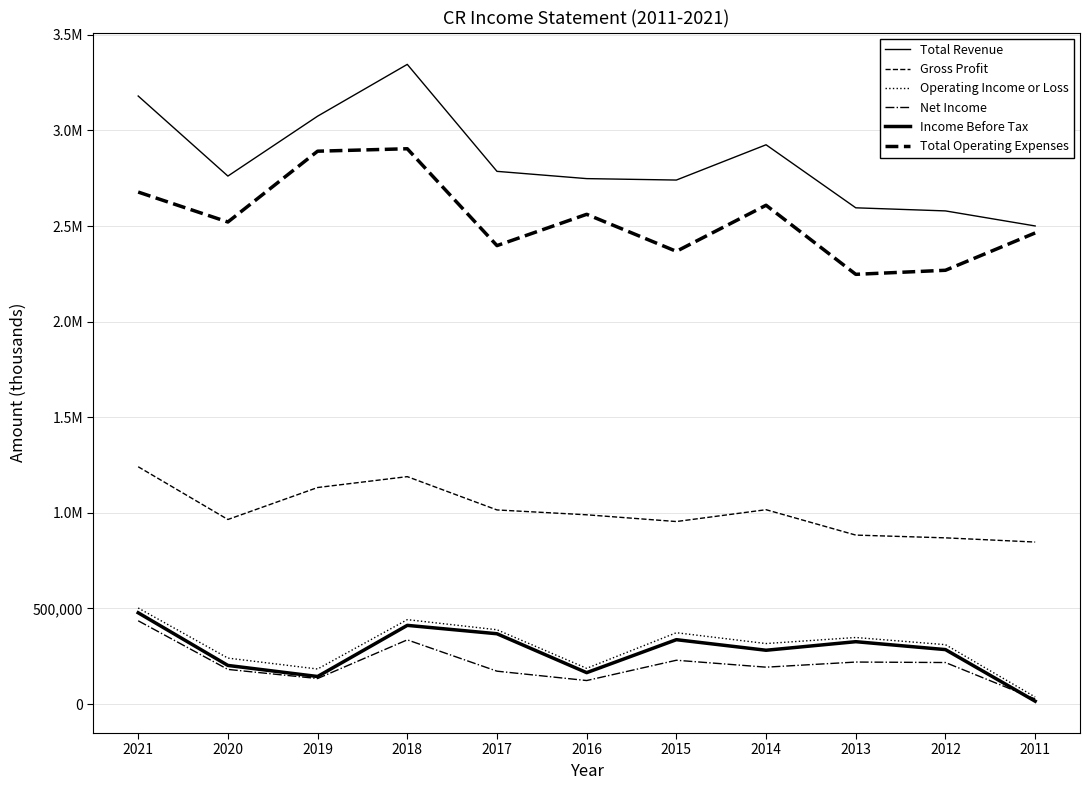

At which category is the sum across all series the highest?

2018